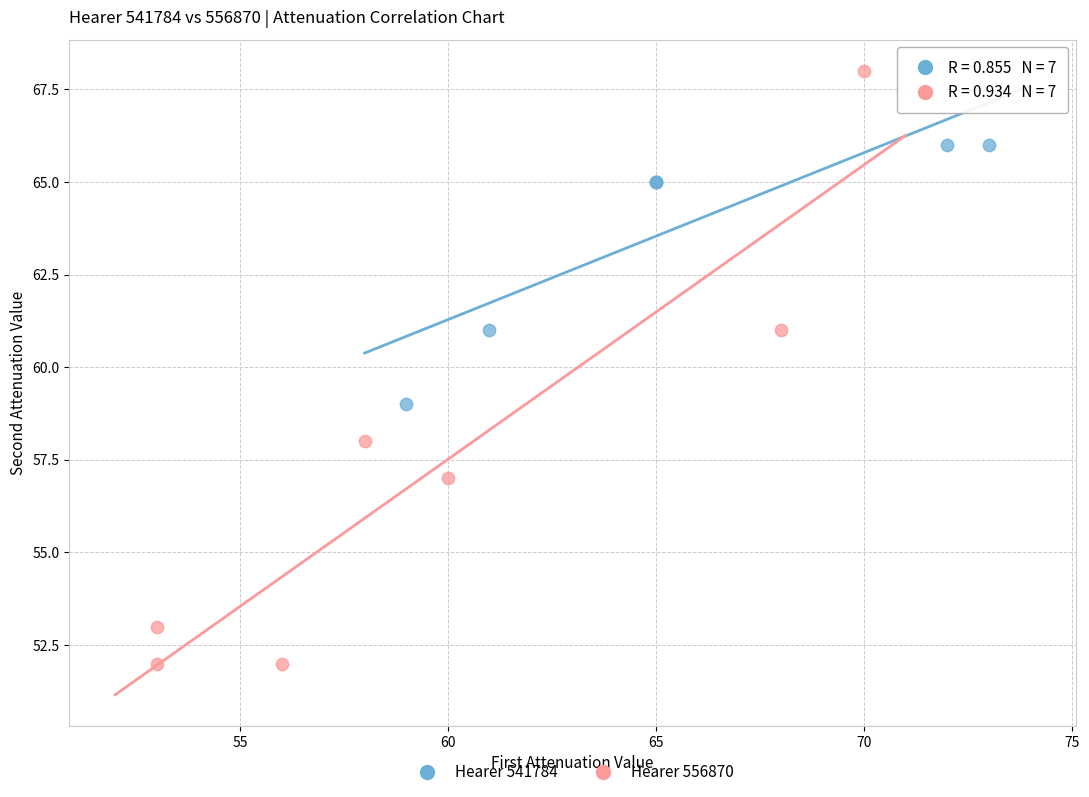

Which series has the widest spread of Y values?

Hearer 556870